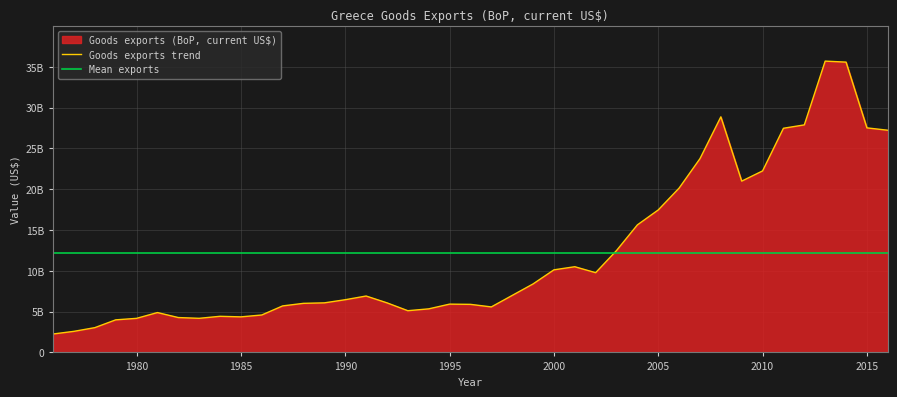

Is it true that the value at 2002 is 9771471868.0?

True